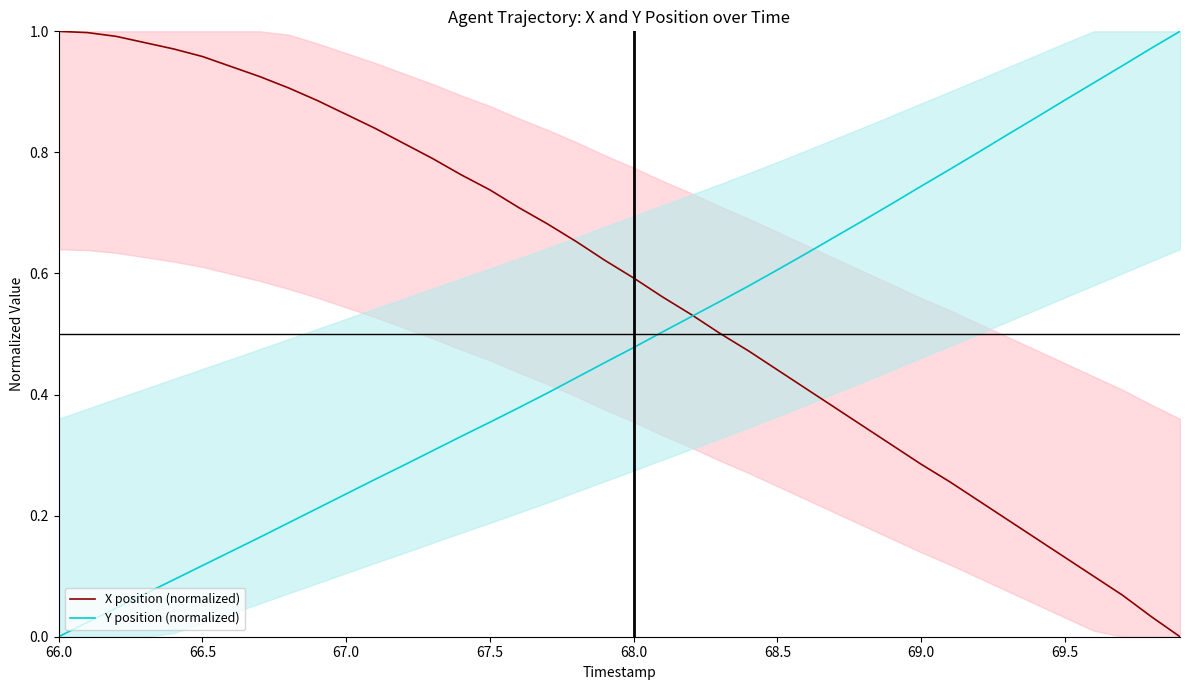

Which category has the lowest value in the Y position (normalized) series?

66.0